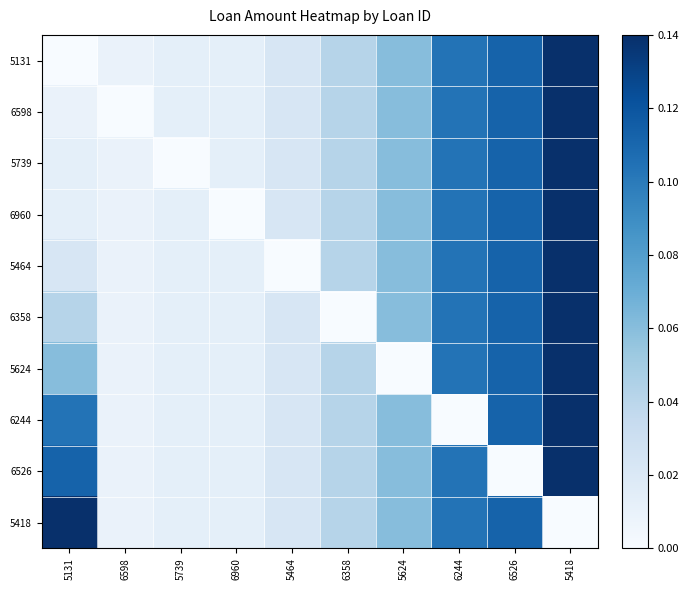

Which series has the widest spread of values?

5131